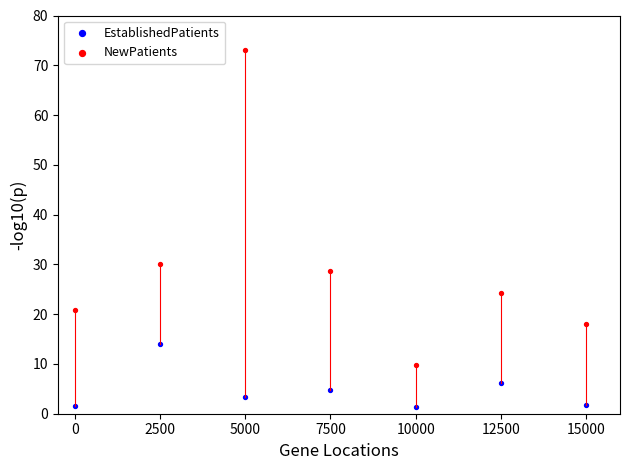

Which series has the widest spread of Y values?

NewPatients